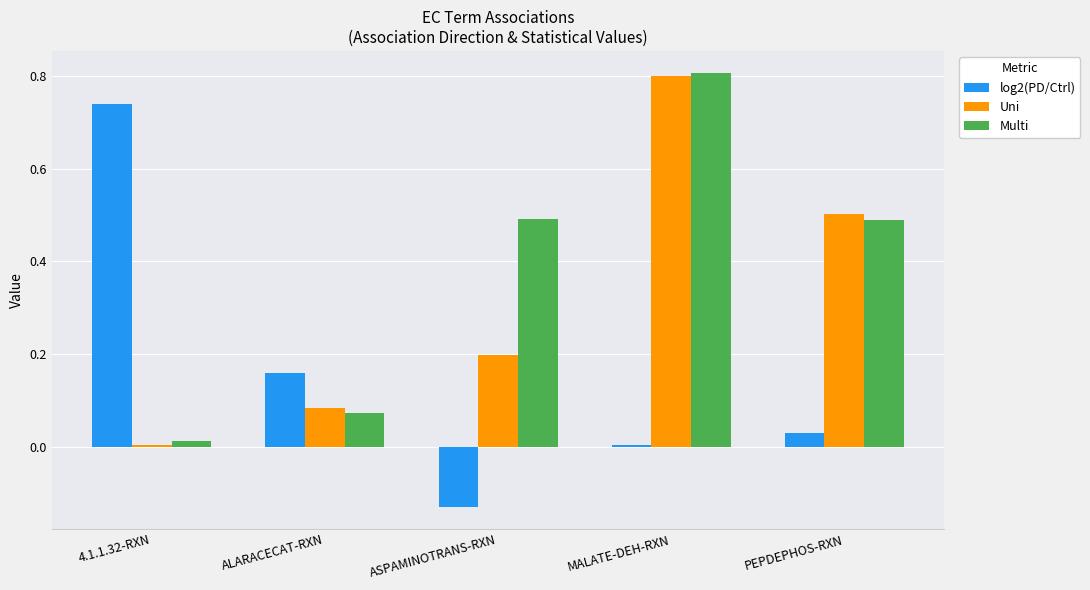

The Multi series shows 0.7 at PEPDEPHOS-RXN. True or false?

False